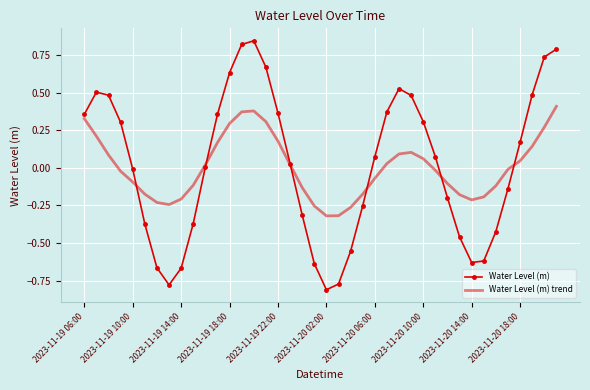

Rank the series by their maximum value, from highest to lowest.

Water Level (m), Water Level (m) trend